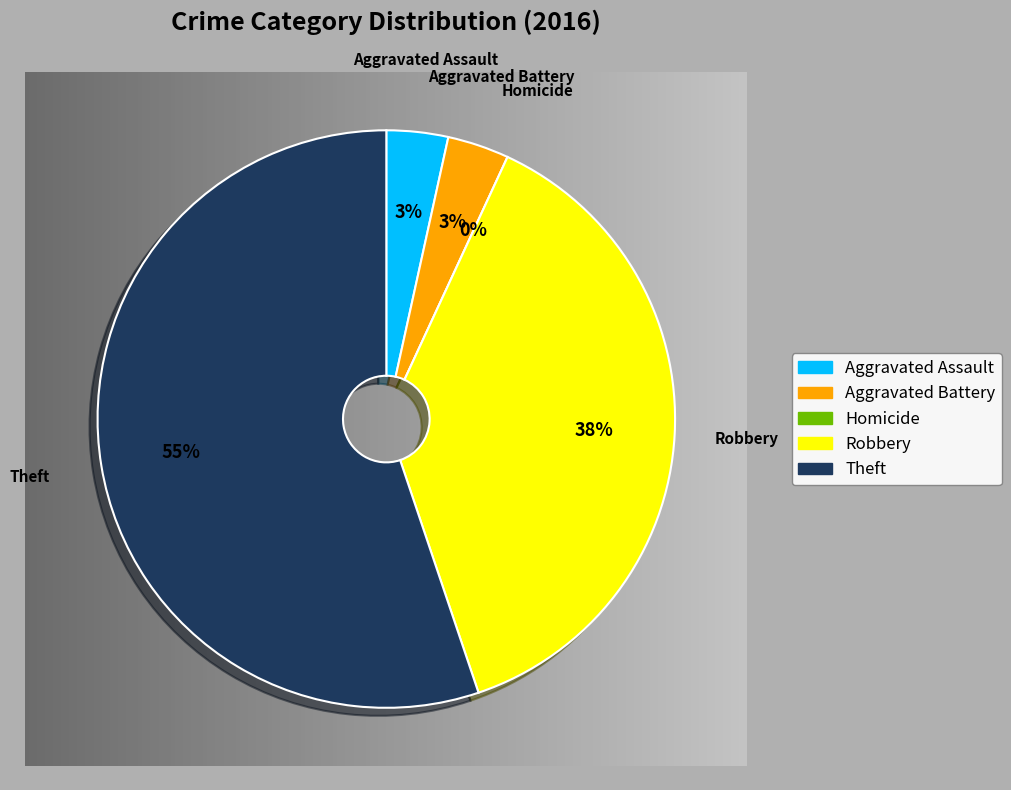

Which has a higher value, Homicide or Robbery?

Robbery